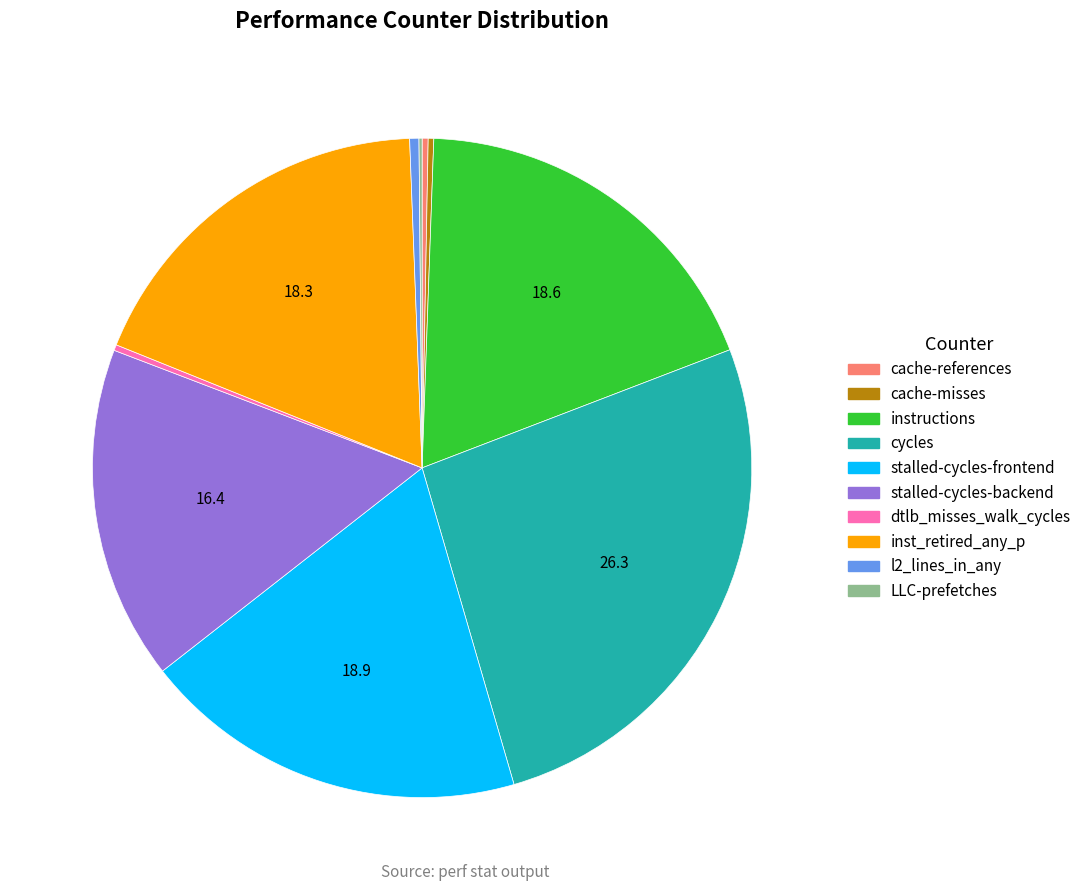

Which category has the biggest portion of the pie?

cycles